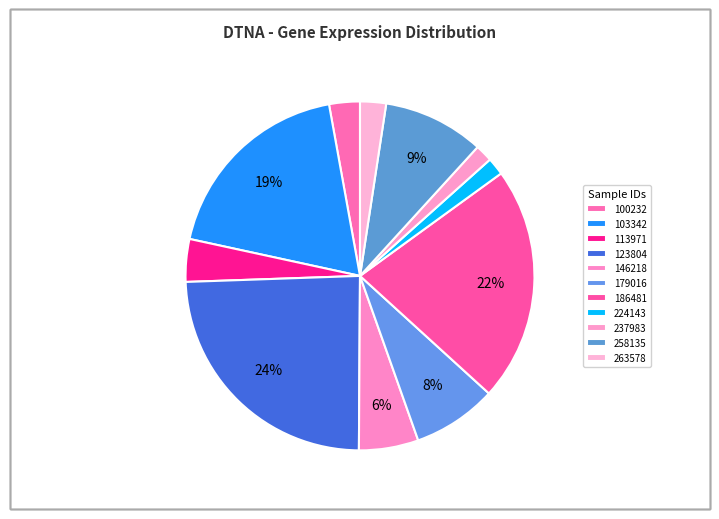

How many segments does this pie chart have?

11